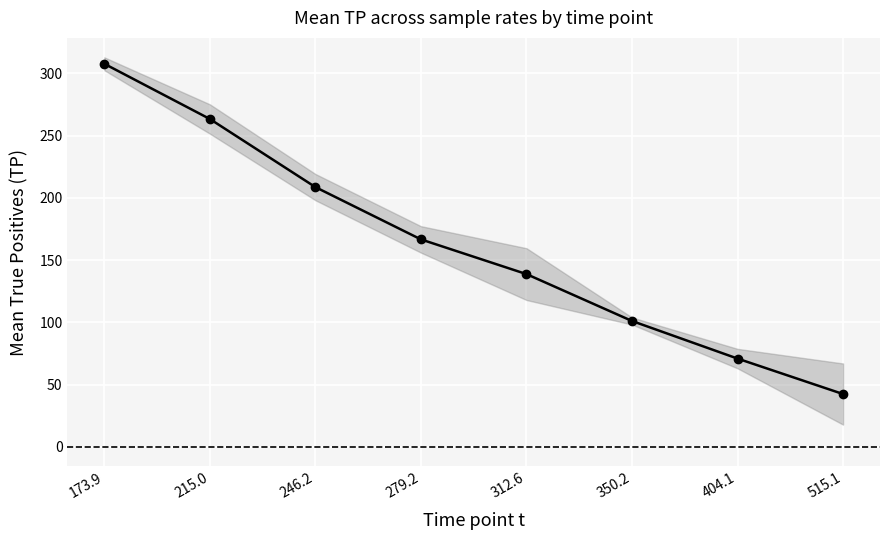

What is the label of the 8th point from the right?

173.9